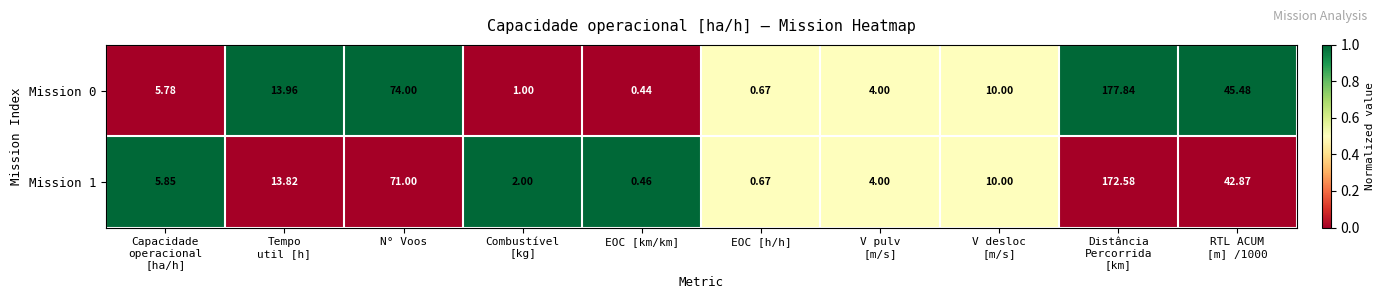

At which label does Mission 1 reach its minimum?

EOC [km/km]